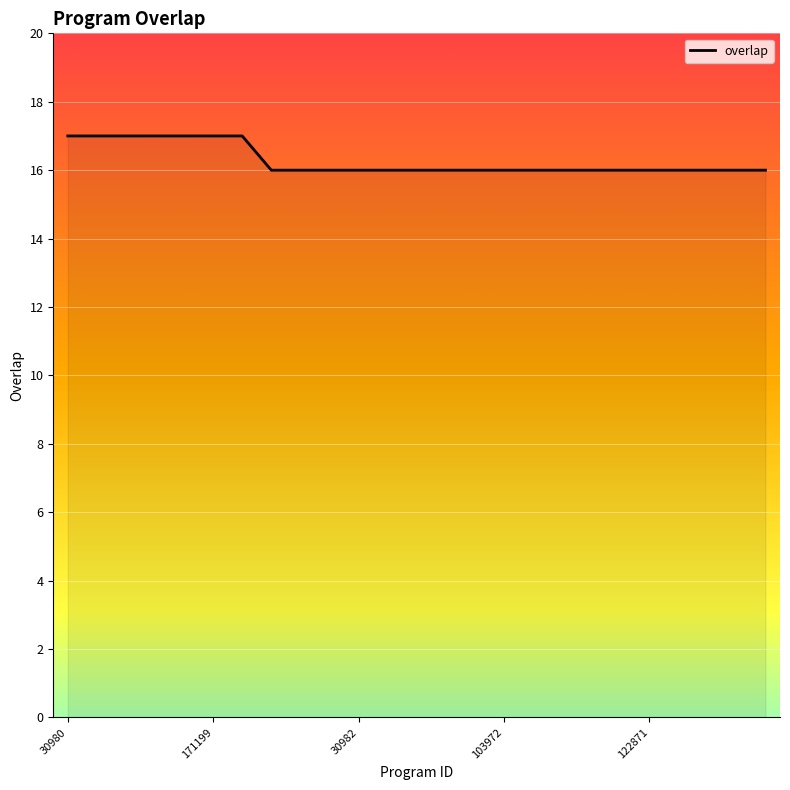

What is the difference between the maximum and minimum values?

1